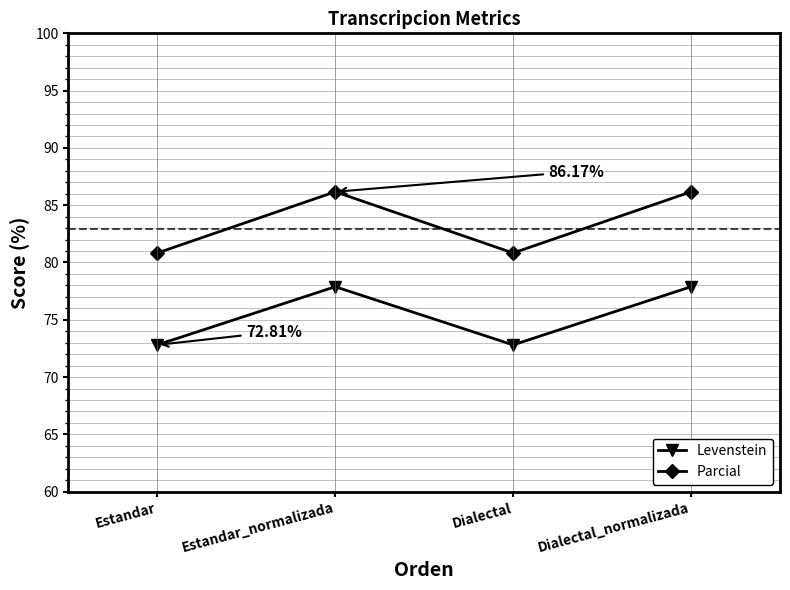

True or false: Levenstein and Parcial intersect in this chart.

False